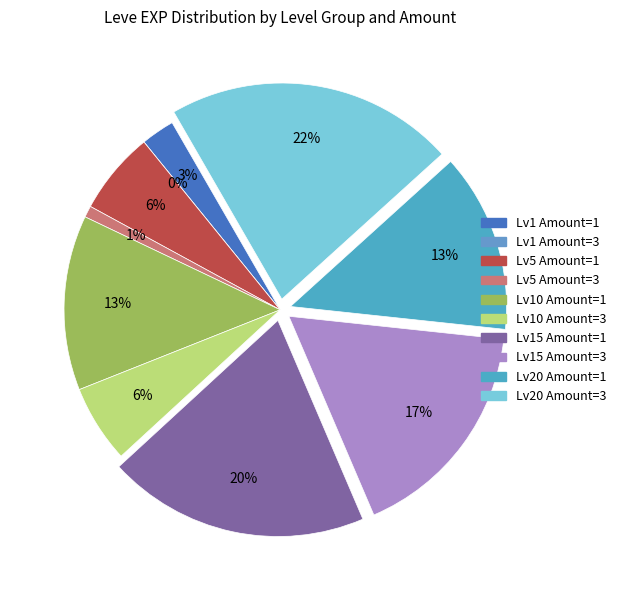

What is the ratio of the value at 1 to the value at 3?

0.2